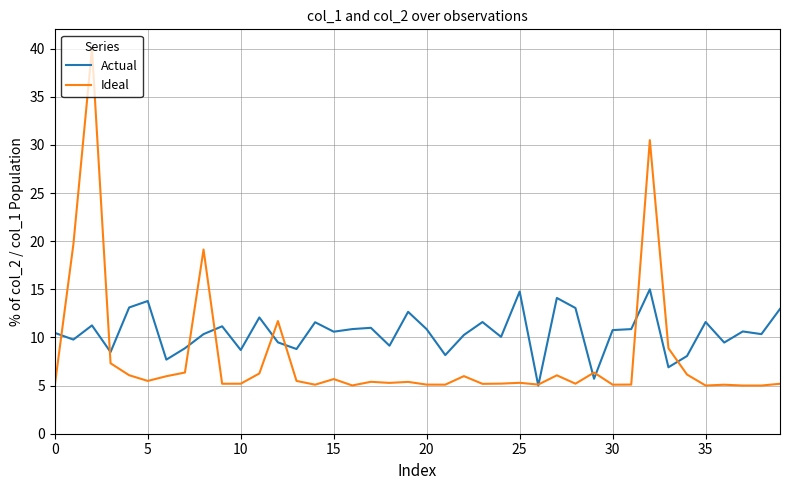

Which series has the largest range (max minus min)?

Ideal